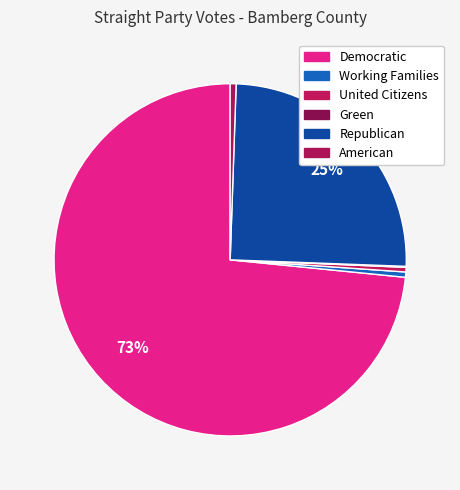

Which slice represents more than half of the pie?

Democratic